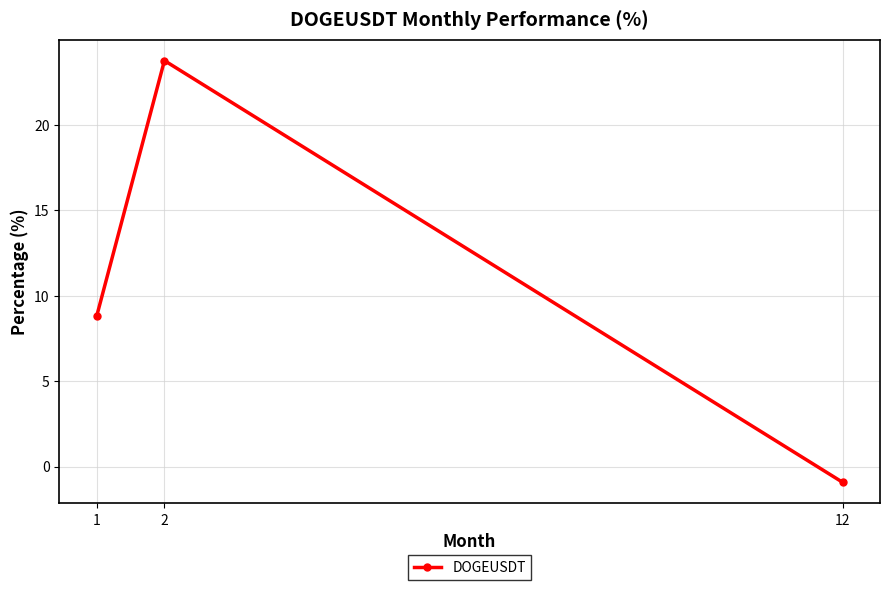

Rank the categories by value from lowest to highest.

12, 1, 2